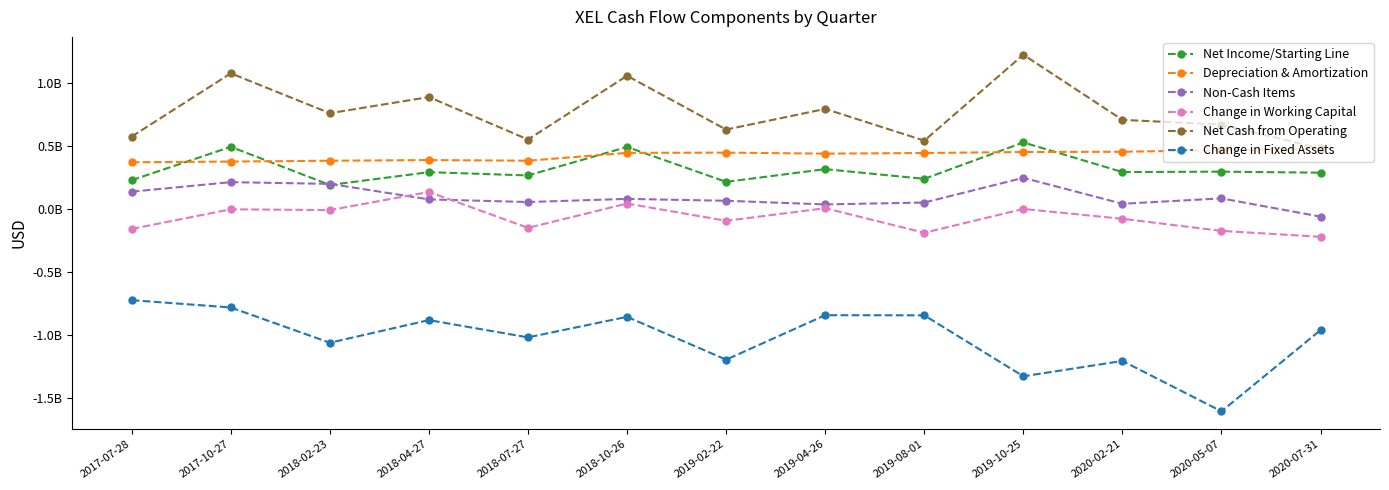

What is the difference between the second highest and minimum values in the Net Income/Starting Line series?

302815000